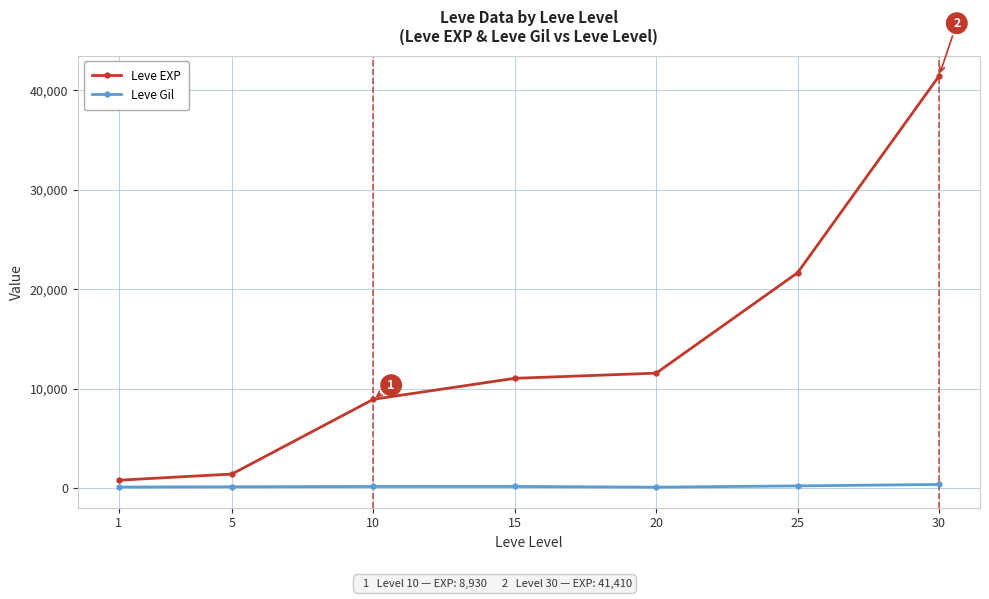

True or false: Leve Gil and Leve EXP cross at least once.

False